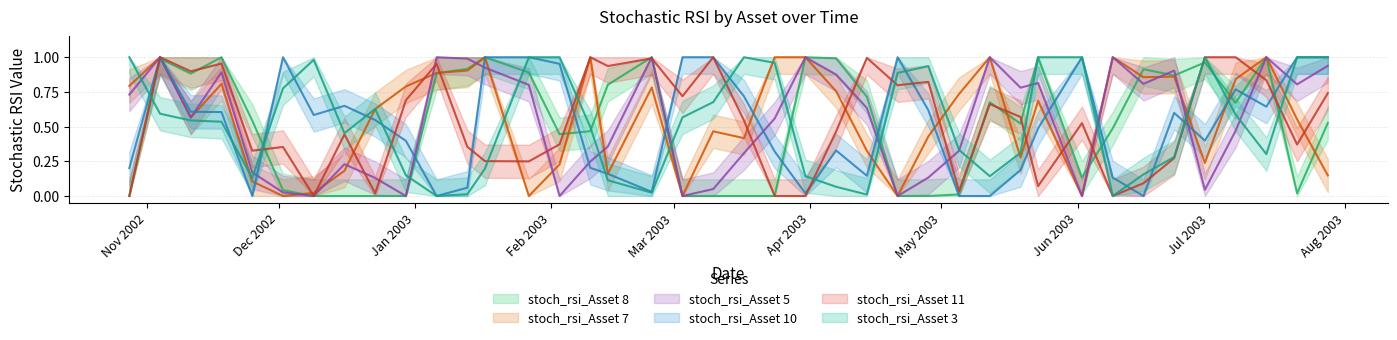

What is the maximum value for stoch_rsi_Asset 7?

1.0